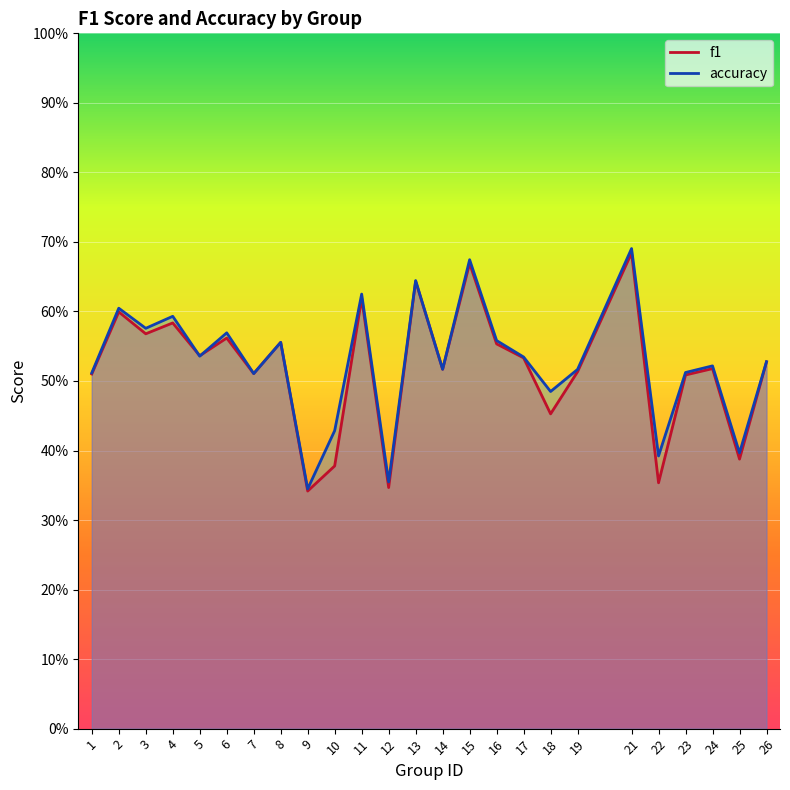

After their last crossing, which series has the higher values: f1 or accuracy?

accuracy